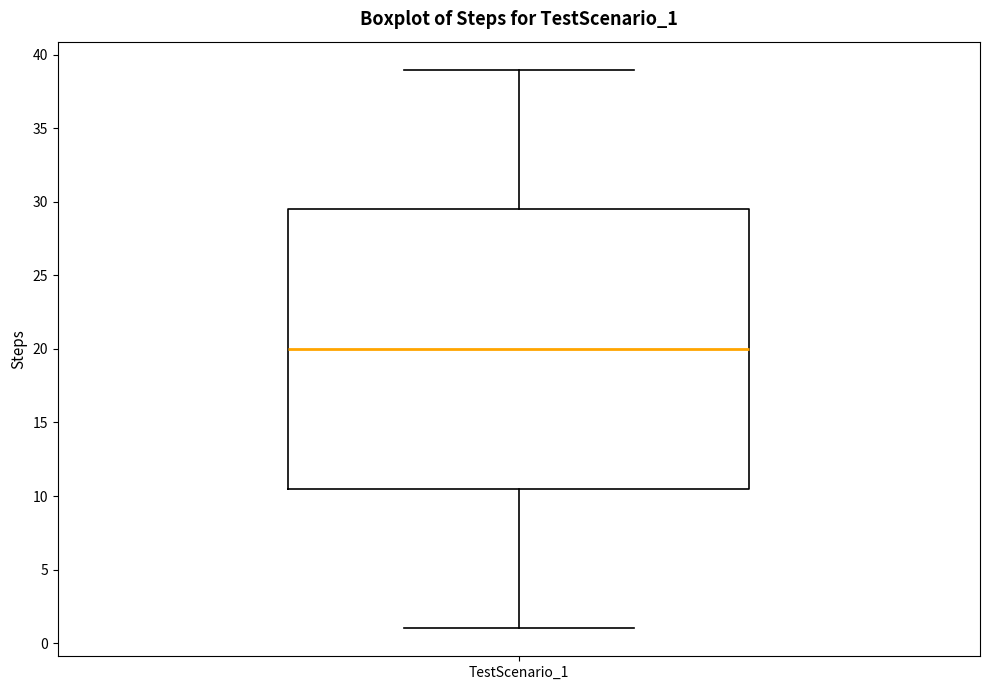

Where does the lower whisker of the box for TestScenario_1 end on the y-axis? The values are not printed on the chart, so give them approximately, as read against the axis.

1.0